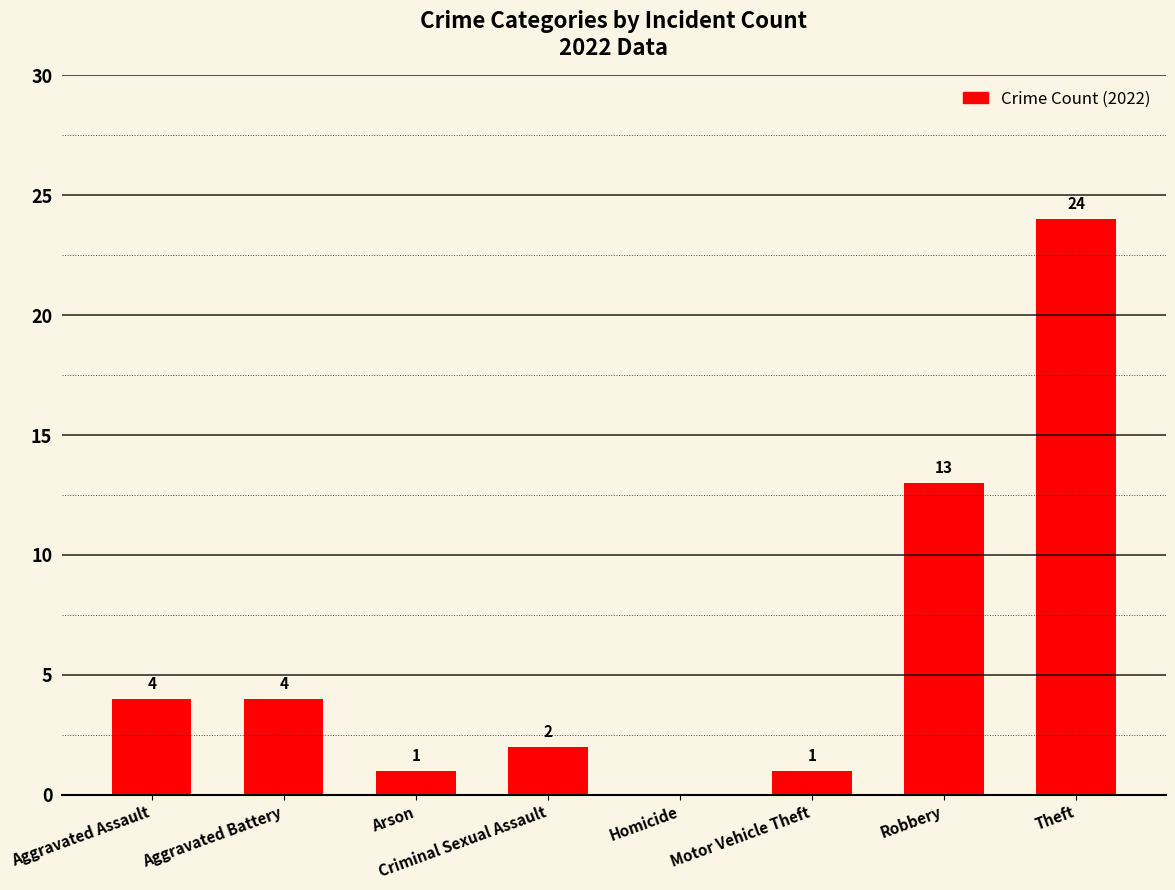

What is the sum of the values at Aggravated Assault and Robbery?

17